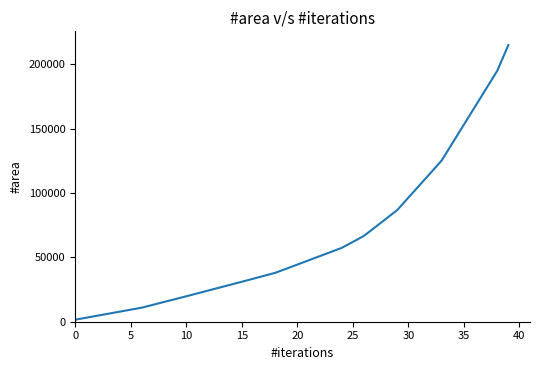

Is this an area chart (filled region under the line)?

No